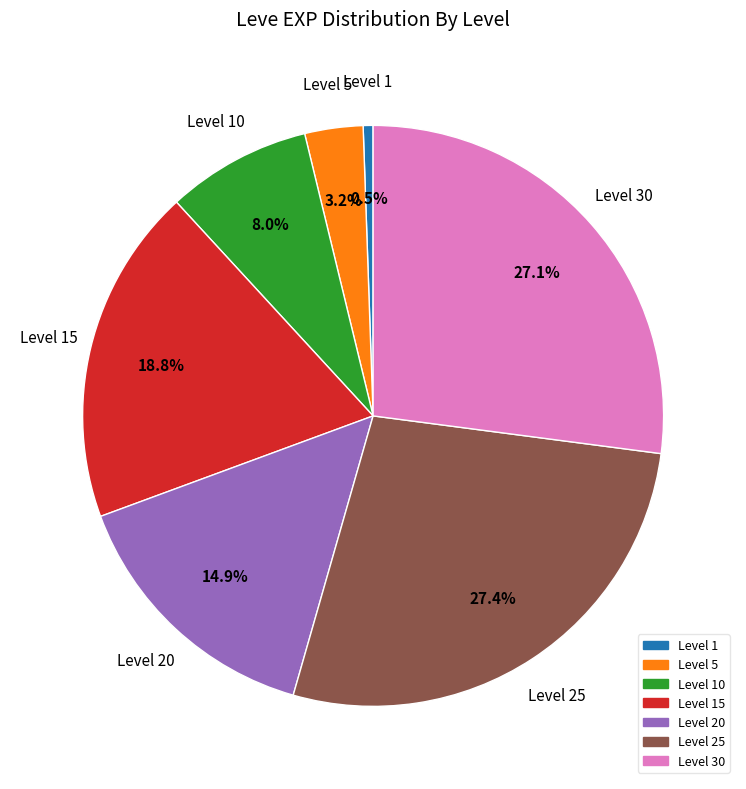

Is there any slice that represents more than half of the pie?

No